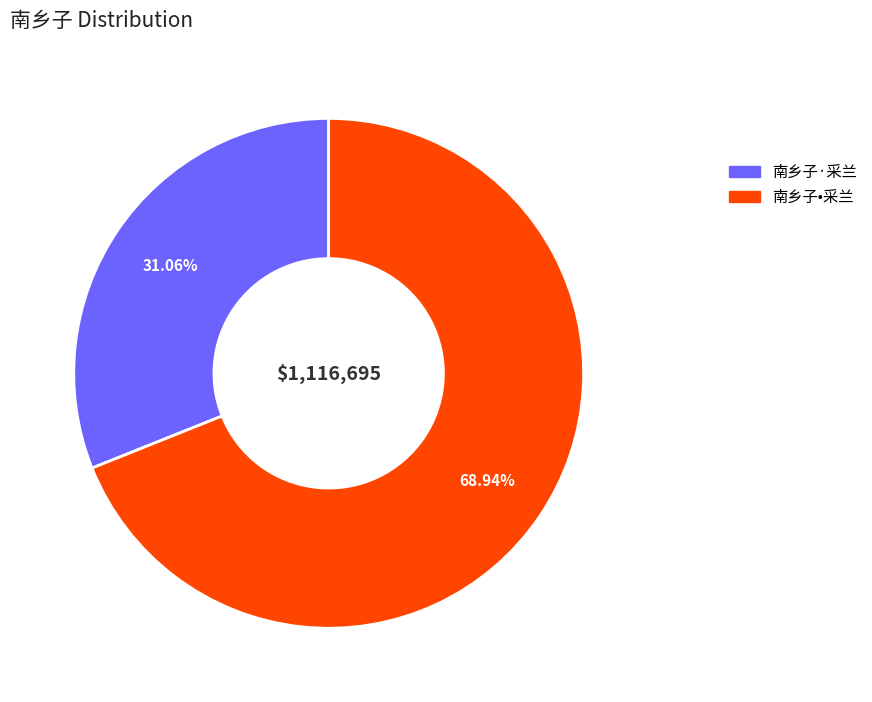

To the nearest percent, what percentage of the pie is 南乡子•采兰?

69%